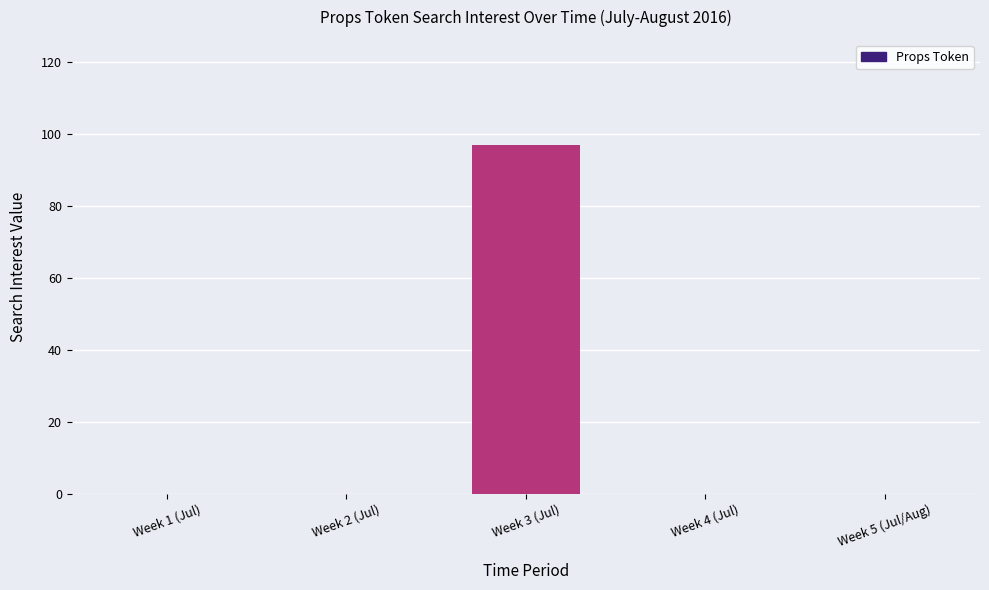

True or false: the data shows 66 at Week 5 (Jul/Aug).

False